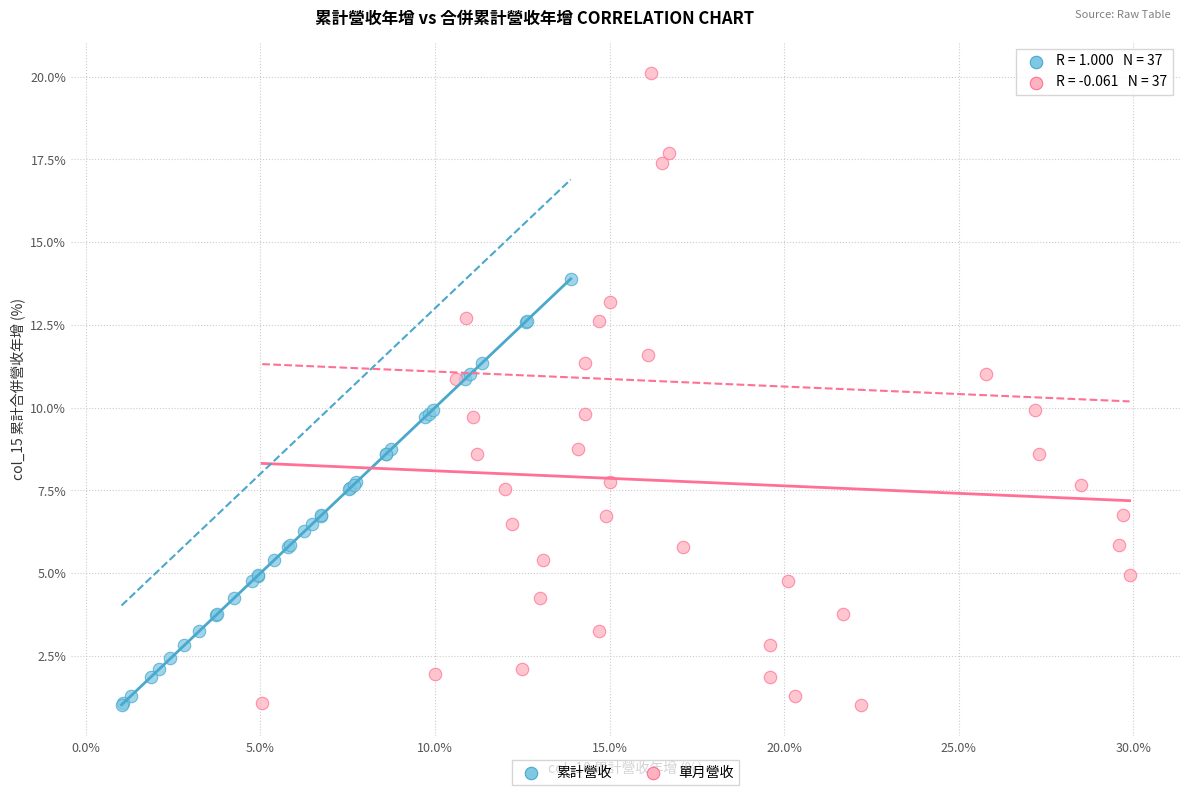

Which series contains the highest Y value?

單月營收